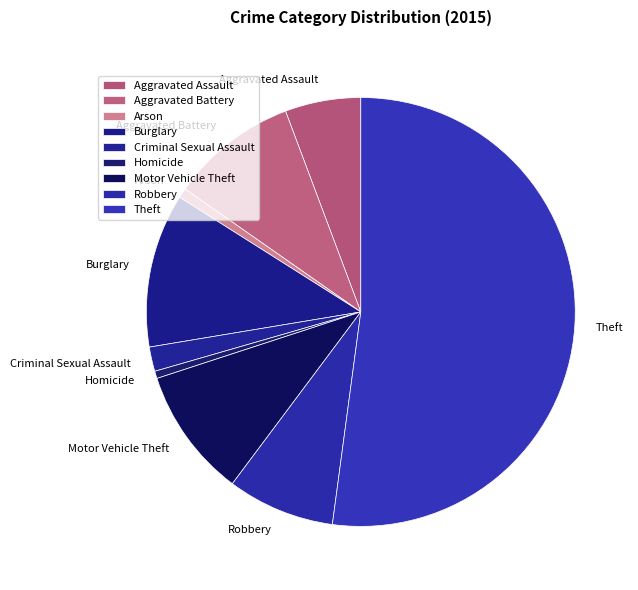

Between Aggravated Assault and Robbery, which is larger?

Robbery